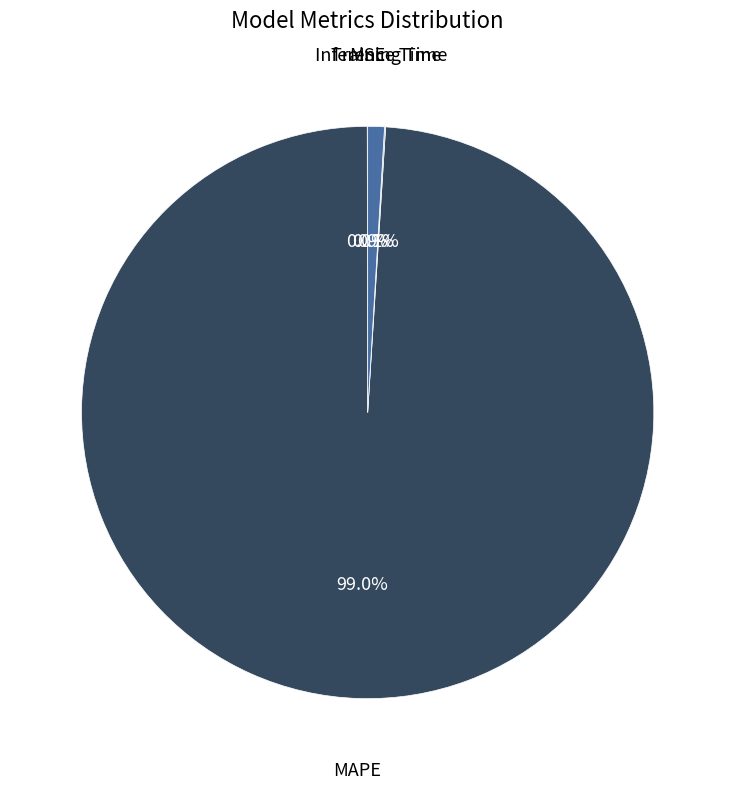

How much of the chart is everything except MAPE?

1.0%